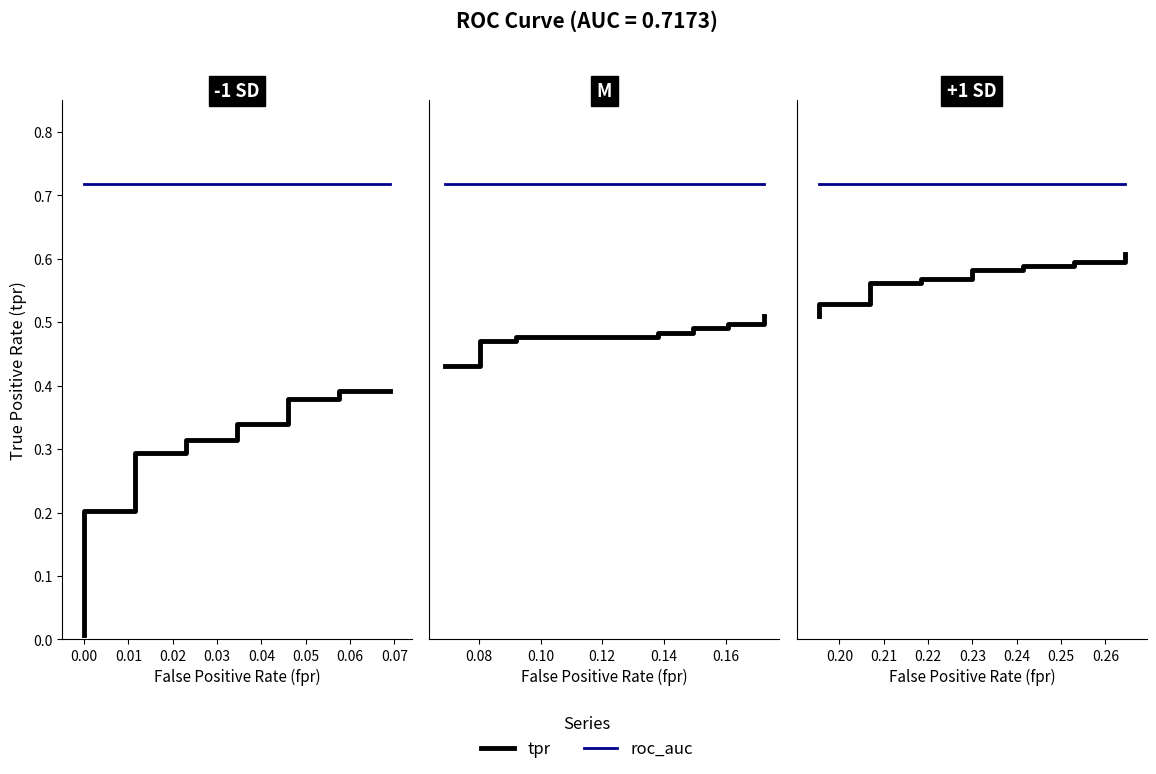

How many lines are shown in the chart?

2